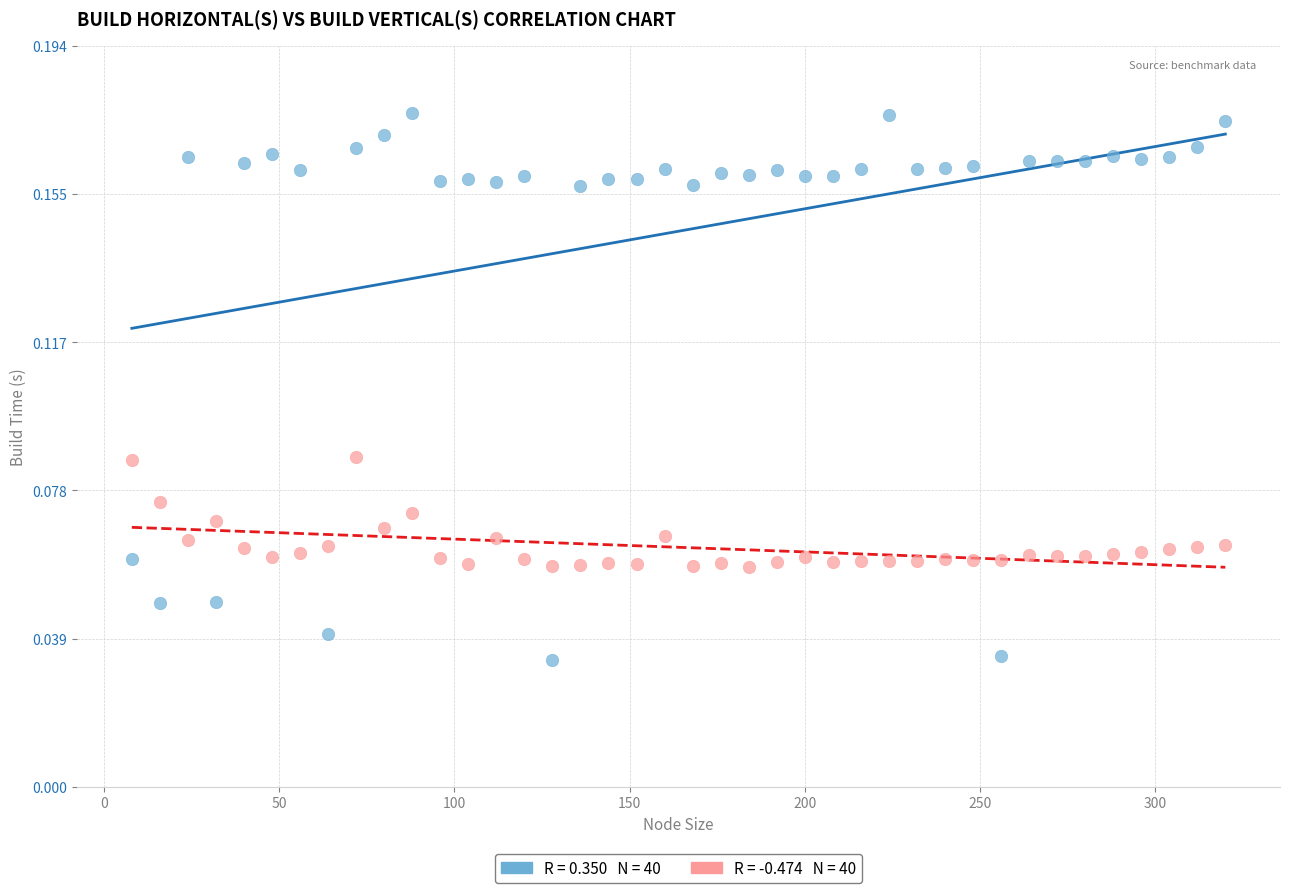

Across all data points, what is the range of X values (max minus min)?

312.0